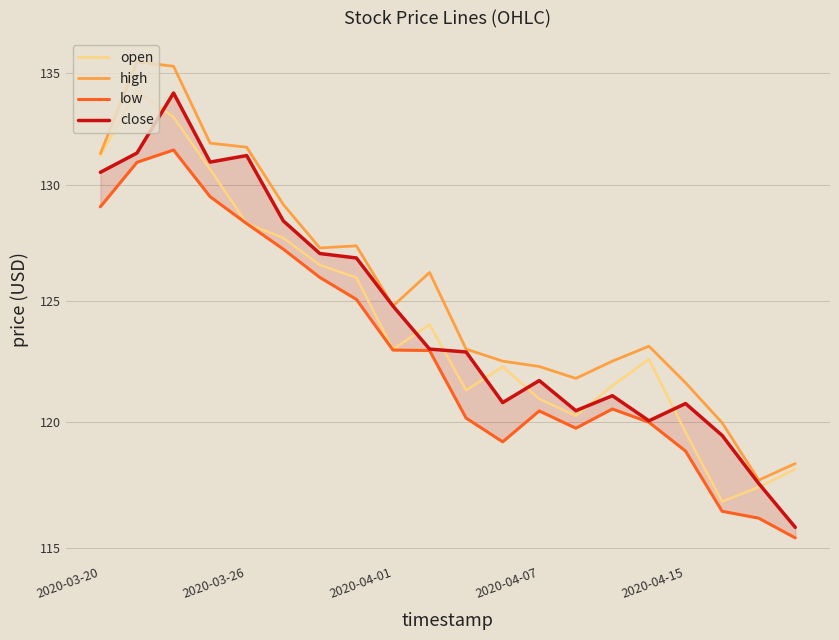

What is the difference between the highest and lowest values at 13?

2.0